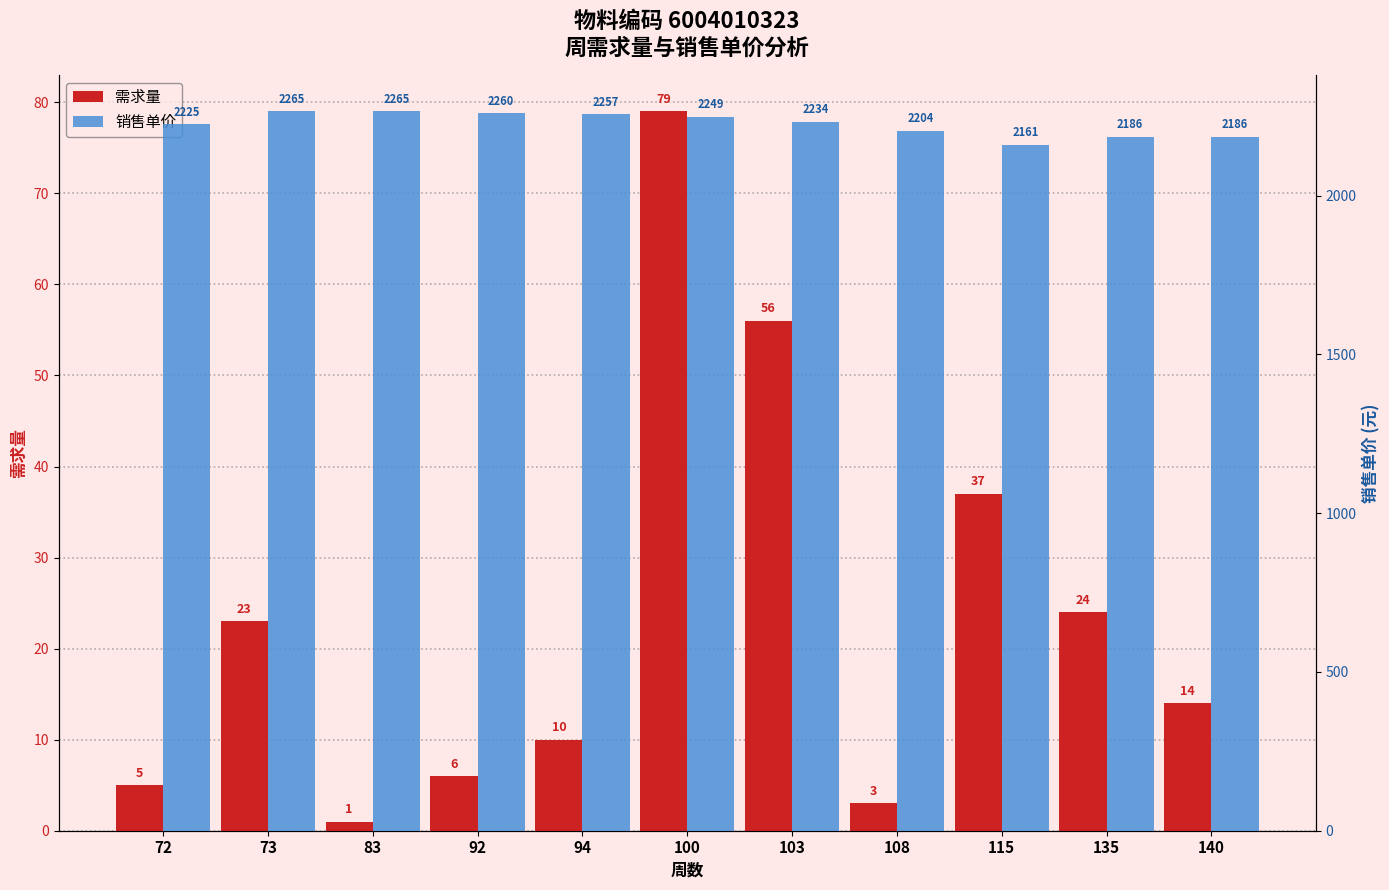

The 销售单价 series shows 1008.5 at 94. True or false?

False